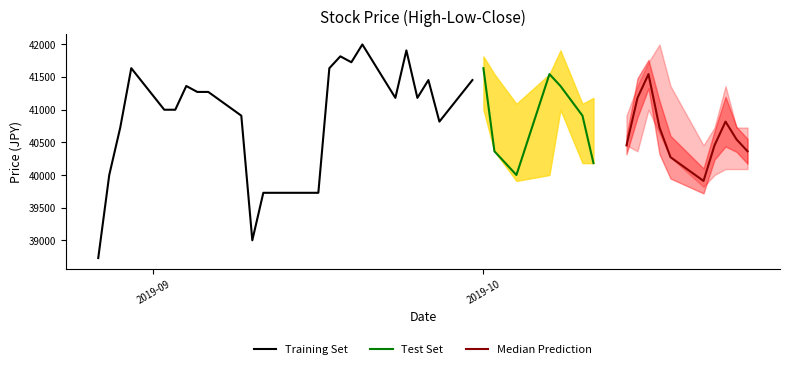

True or false: Close has a value of 39909.3 at 35.

True